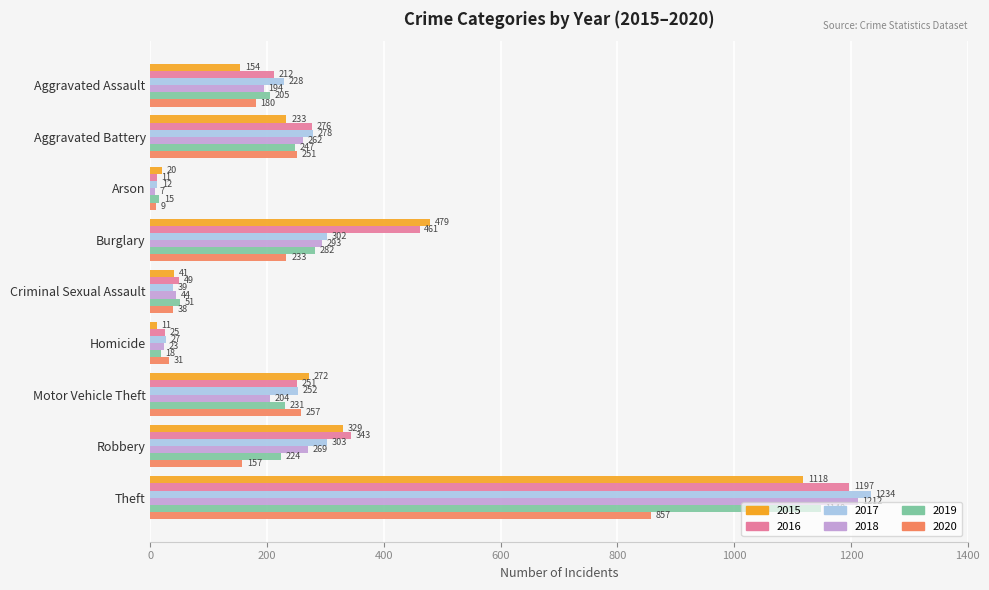

True or false: 2015 has a value of 329 at Robbery.

True